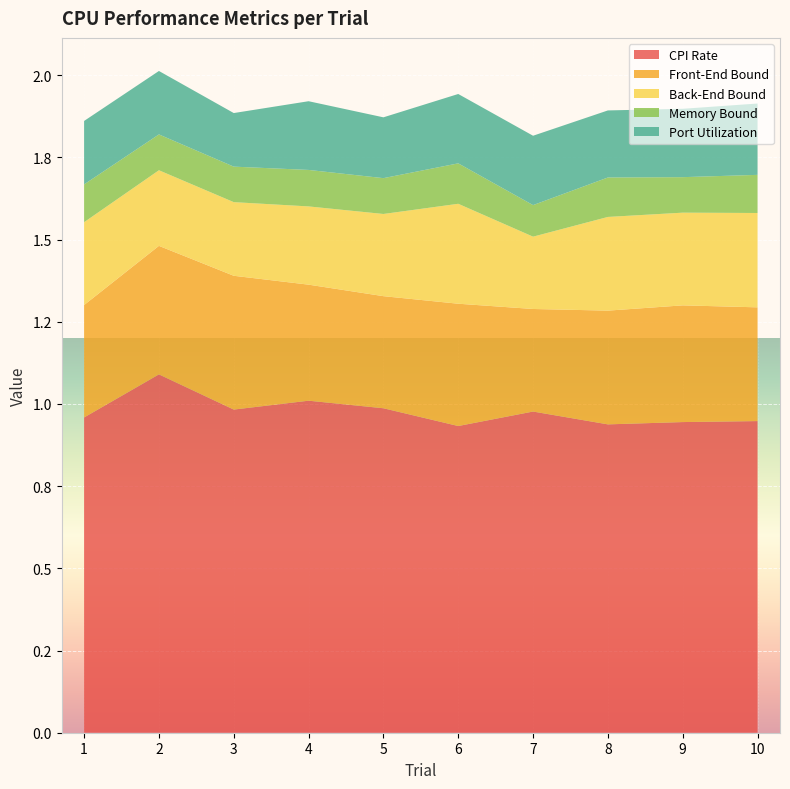

Reading left to right, list all the values displayed in this chart.

CPI Rate: 1.0	1.1	1.0	1.0	1.0	0.9	1.0	0.9	0.9	0.9
Front-End Bound: 0.3	0.4	0.4	0.4	0.3	0.4	0.3	0.3	0.4	0.3
Back-End Bound: 0.3	0.2	0.2	0.2	0.2	0.3	0.2	0.3	0.3	0.3
Memory Bound: 0.1	0.1	0.1	0.1	0.1	0.1	0.1	0.1	0.1	0.1
Port Utilization: 0.2	0.2	0.2	0.2	0.2	0.2	0.2	0.2	0.2	0.2